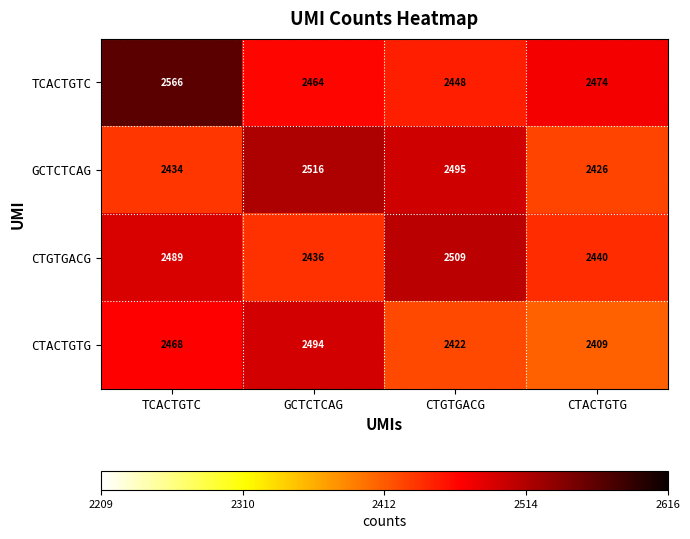

Reading left to right, what are all the values shown in this chart?

TCACTGTC: TCACTGTC=2566	GCTCTCAG=2464	CTGTGACG=2448	CTACTGTG=2474
GCTCTCAG: TCACTGTC=2434	GCTCTCAG=2516	CTGTGACG=2495	CTACTGTG=2426
CTGTGACG: TCACTGTC=2489	GCTCTCAG=2436	CTGTGACG=2509	CTACTGTG=2440
CTACTGTG: TCACTGTC=2468	GCTCTCAG=2494	CTGTGACG=2422	CTACTGTG=2409